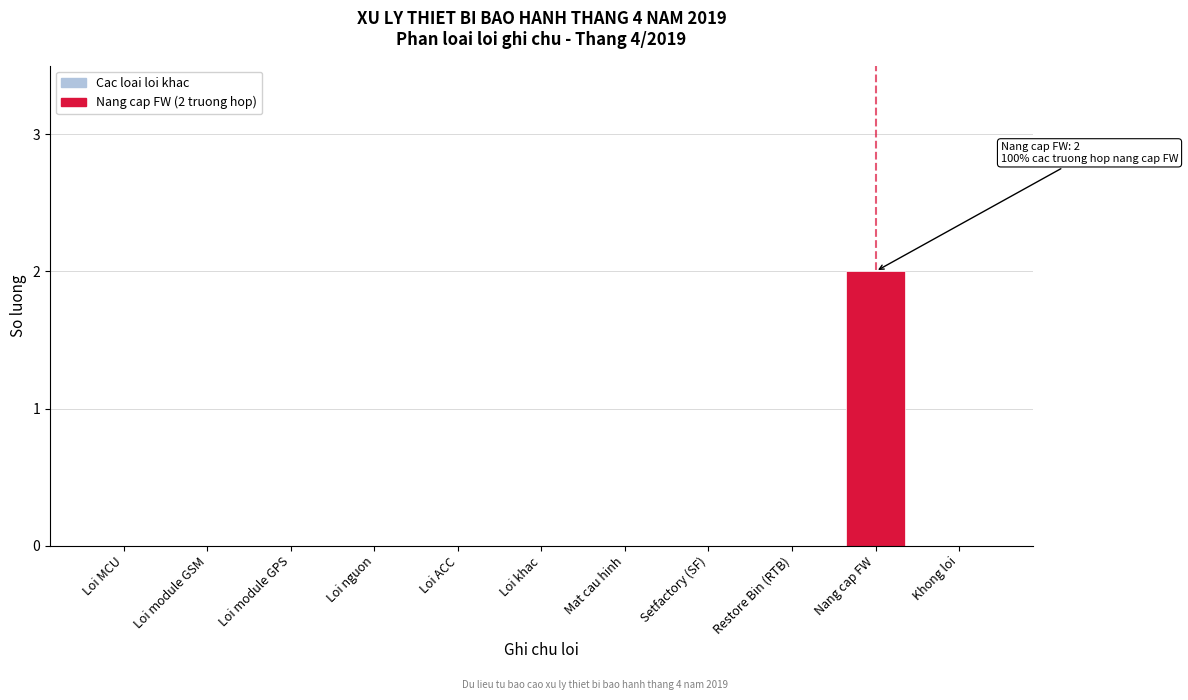

Reading left to right, what are all the values shown in this chart?

Loi MCU=0	Loi module GSM=0	Loi module GPS=0	Loi nguon=0	Loi ACC=0	Loi khac=0	Mat cau hinh=0	Setfactory (SF)=0	Restore Bin (RTB)=0	Nang cap FW=2	Khong loi=0